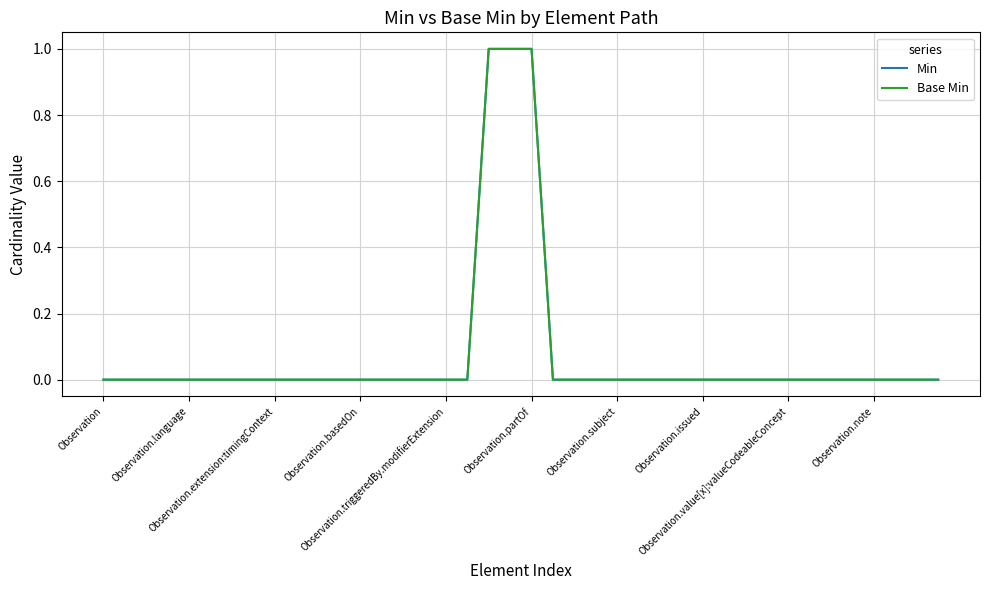

True or false: Min has more than 0 points higher than both neighbors.

False